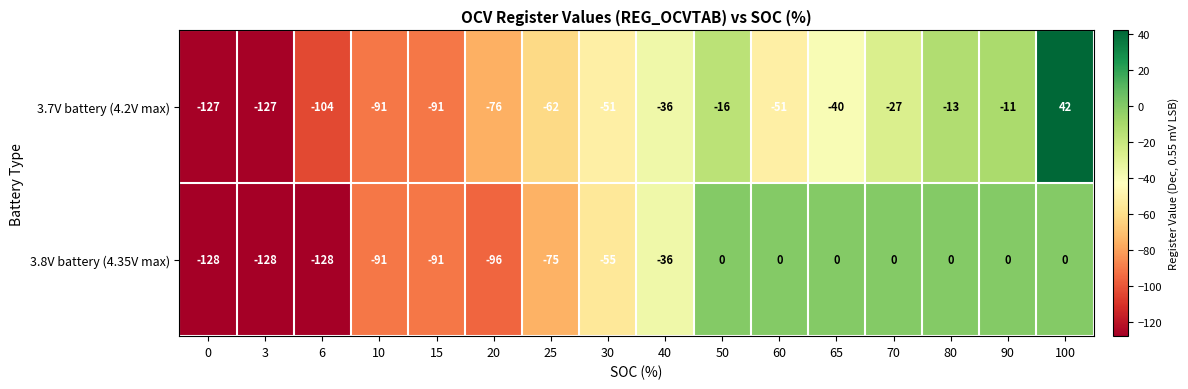

True or false: 3.8V battery (4.35V max) has a value of -15 at 40.

False